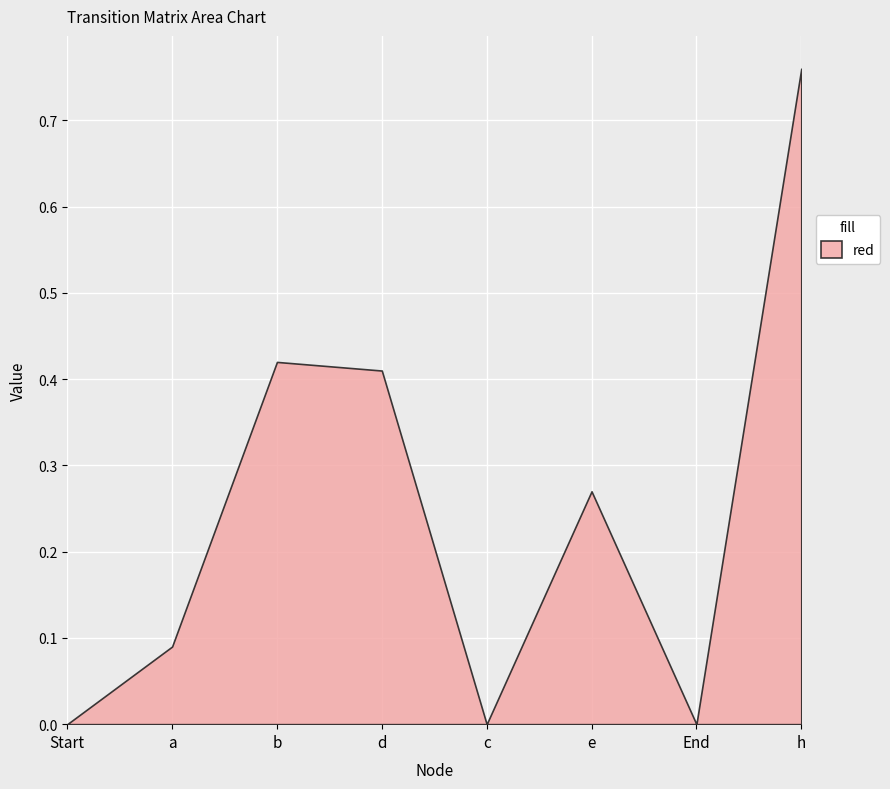

Where is e nearest to the value 0?

Start